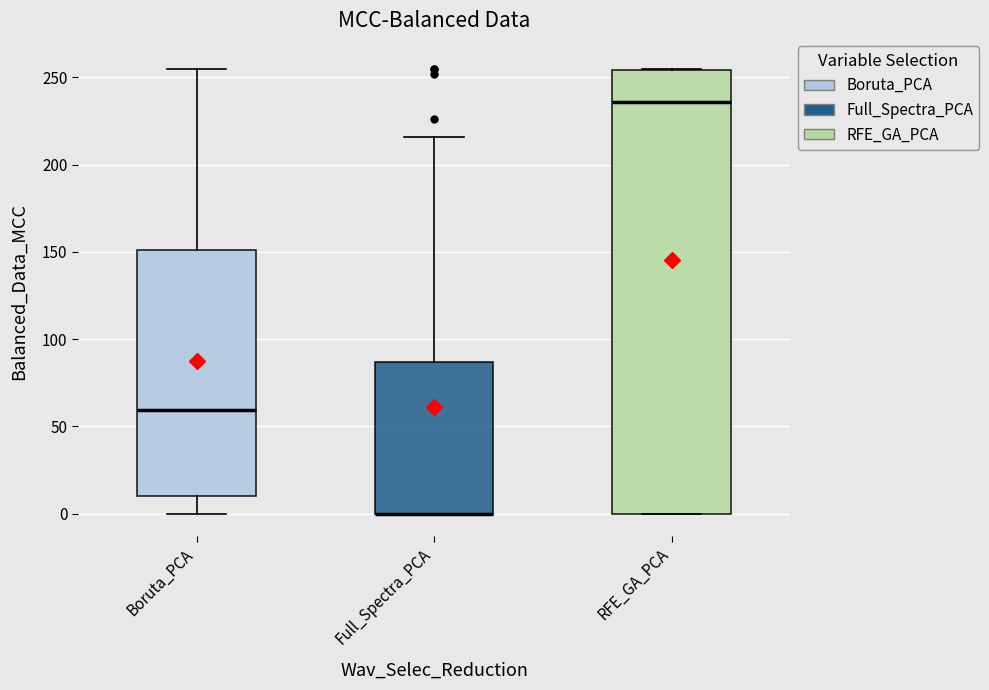

Where is the lower edge of the box for Full_Spectra_PCA on the y-axis? The values are not printed on the chart, so give them approximately, as read against the axis.

0